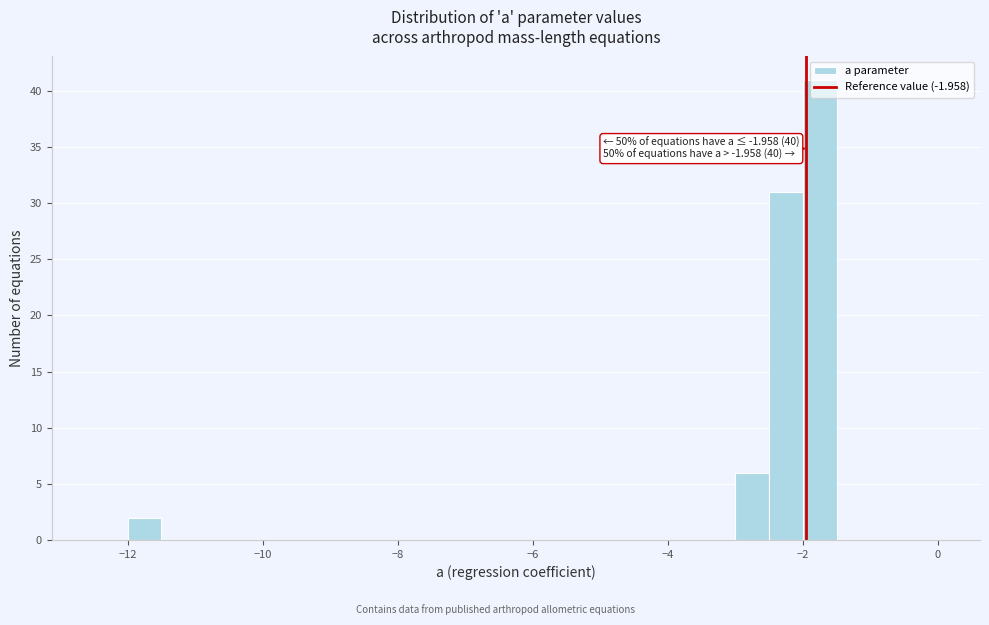

Around what value on the x-axis is the tallest bar? Give the approximate position of its centre, as read against the axis.

-1.8